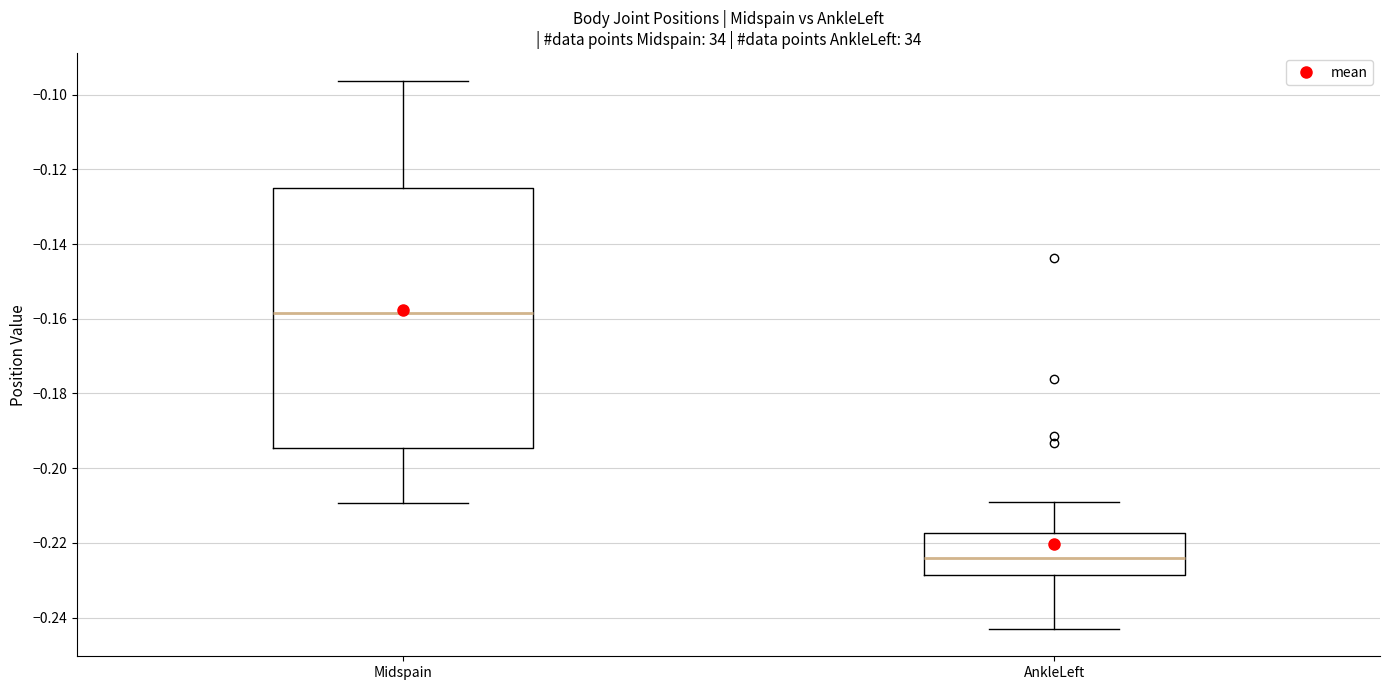

Reading left to right, read every box against the y-axis: the position of its median line, the range the box covers, and the ends of its whiskers. The values are not printed on the chart, so give them approximately, as read against the axis.

Midspain: median -0.158, box -0.194 to -0.126, whiskers -0.210 to -0.096
AnkleLeft: median -0.224, box -0.228 to -0.218, whiskers -0.244 to -0.210